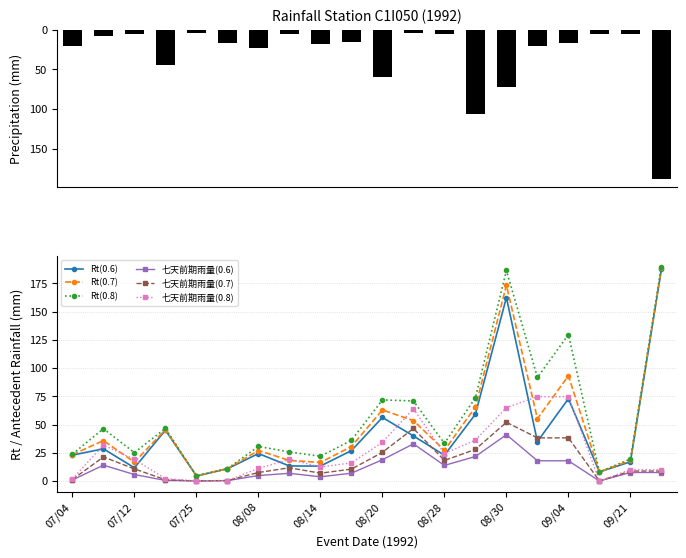

Which category has the highest value in the 七天前期雨量(0.6) series?

08/30